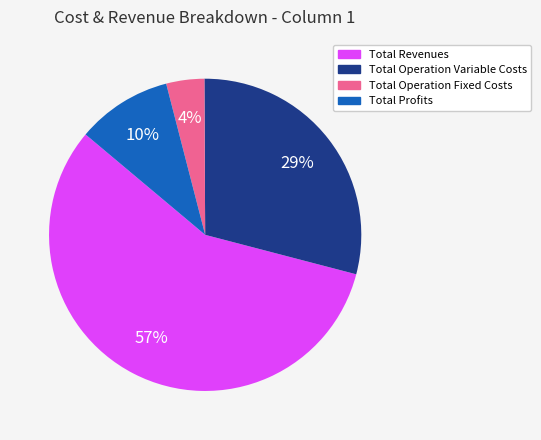

To the nearest percent, what is the average slice percentage?

25%